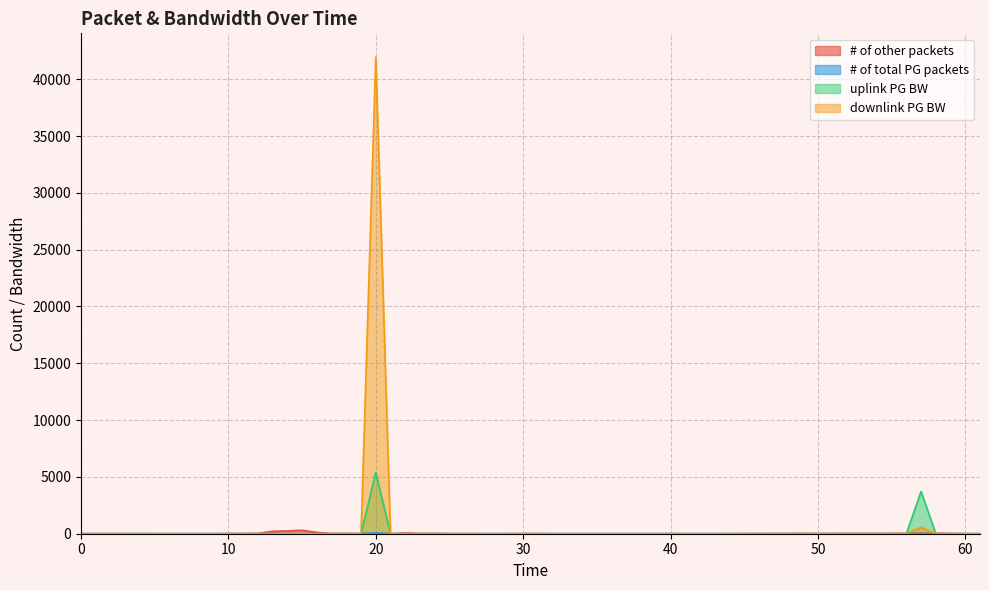

How many data points does each series have?

40